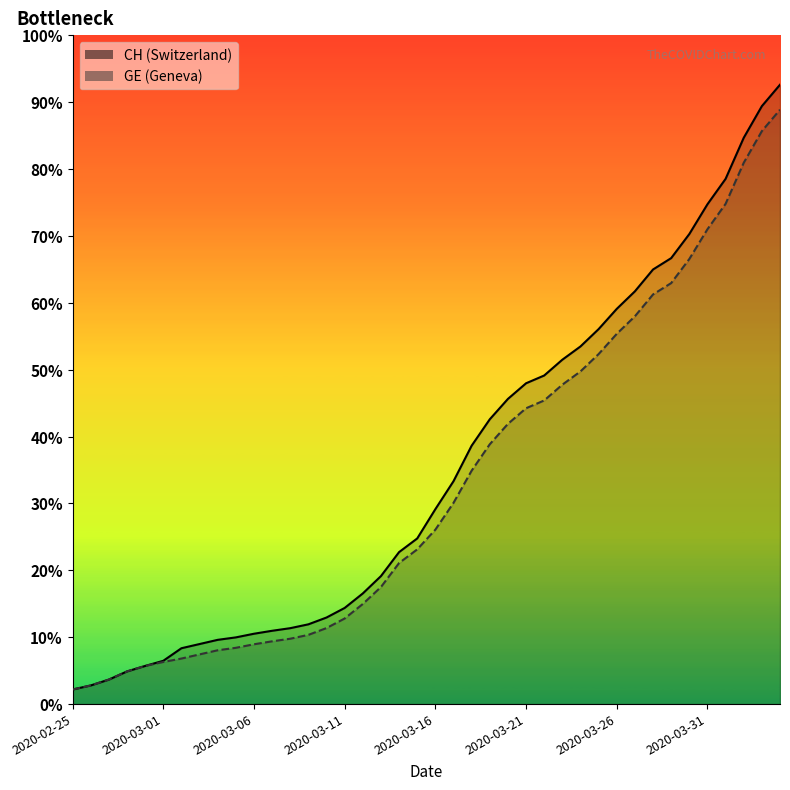

What position from the right is 2020-03-20?

16